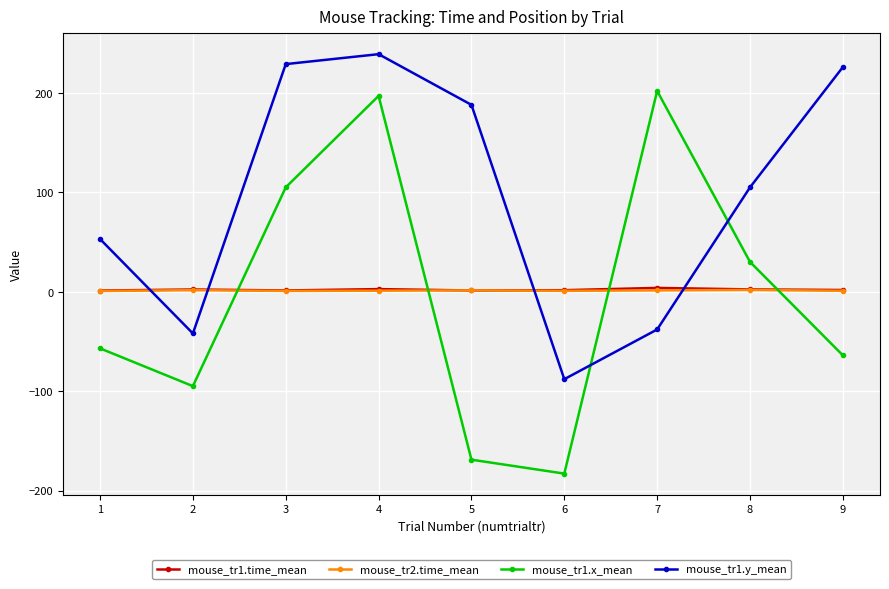

What is the maximum value for mouse_tr1.y_mean?

239.0